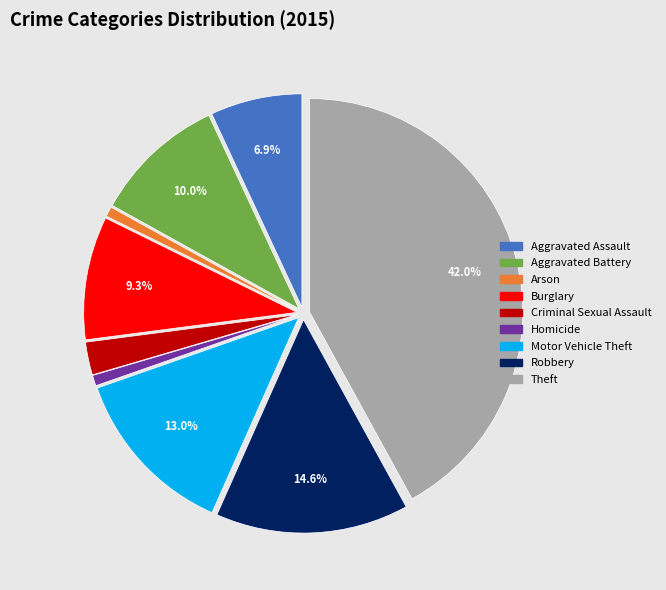

Combined, do Burglary and Motor Vehicle Theft account for over 50%?

No